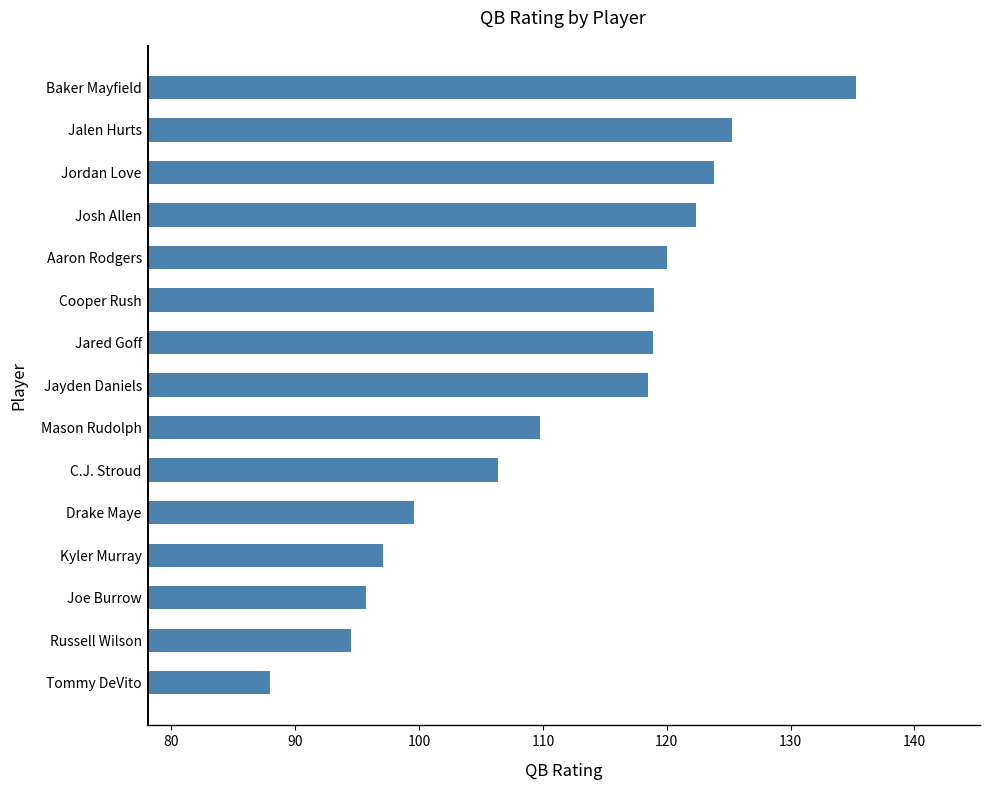

Between Baker Mayfield and Kyler Murray, which is larger?

Baker Mayfield